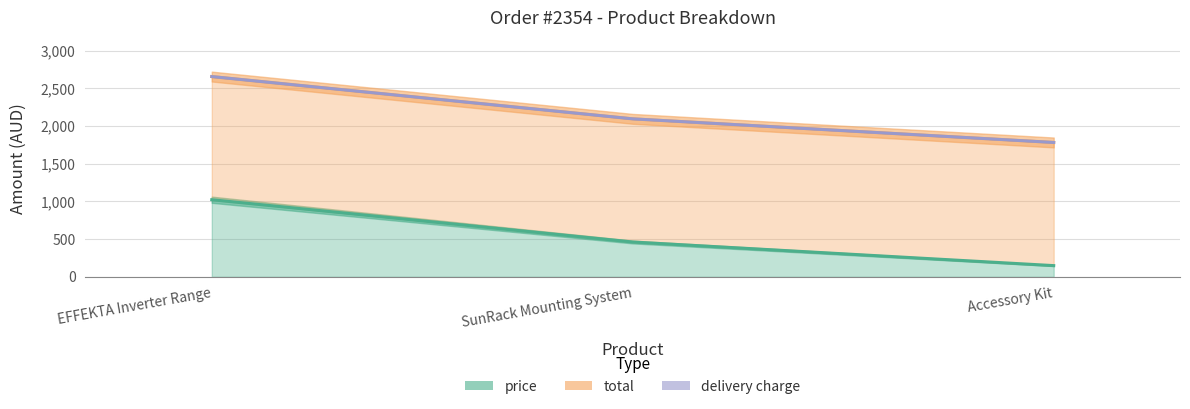

What is the label of the 3rd point from the right?

EFFEKTA Inverter Range